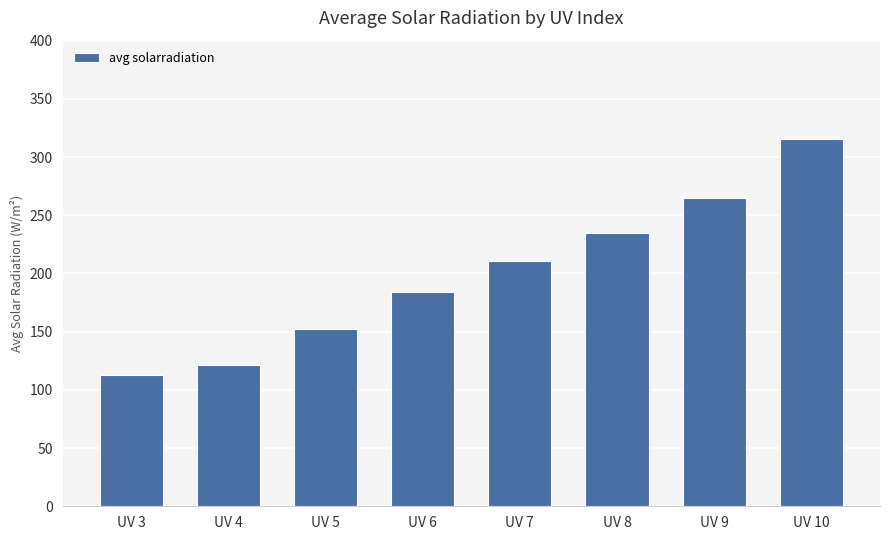

Rank the categories by value from highest to lowest.

UV 10, UV 9, UV 8, UV 7, UV 6, UV 5, UV 4, UV 3